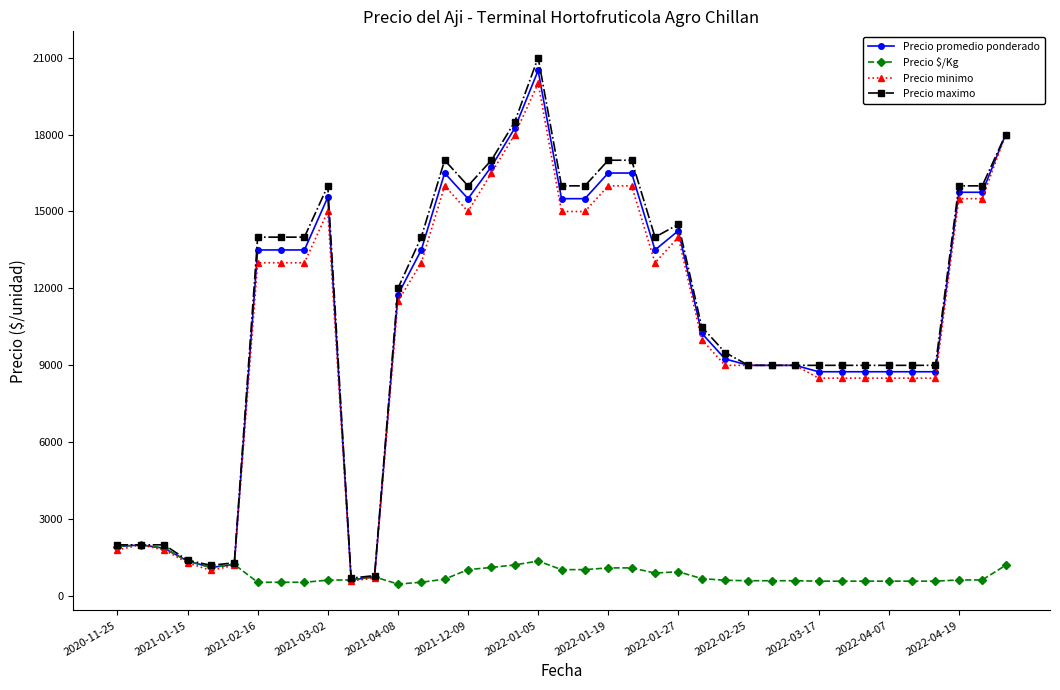

True or false: Precio maximo has more than 0 points higher than both neighbors.

True